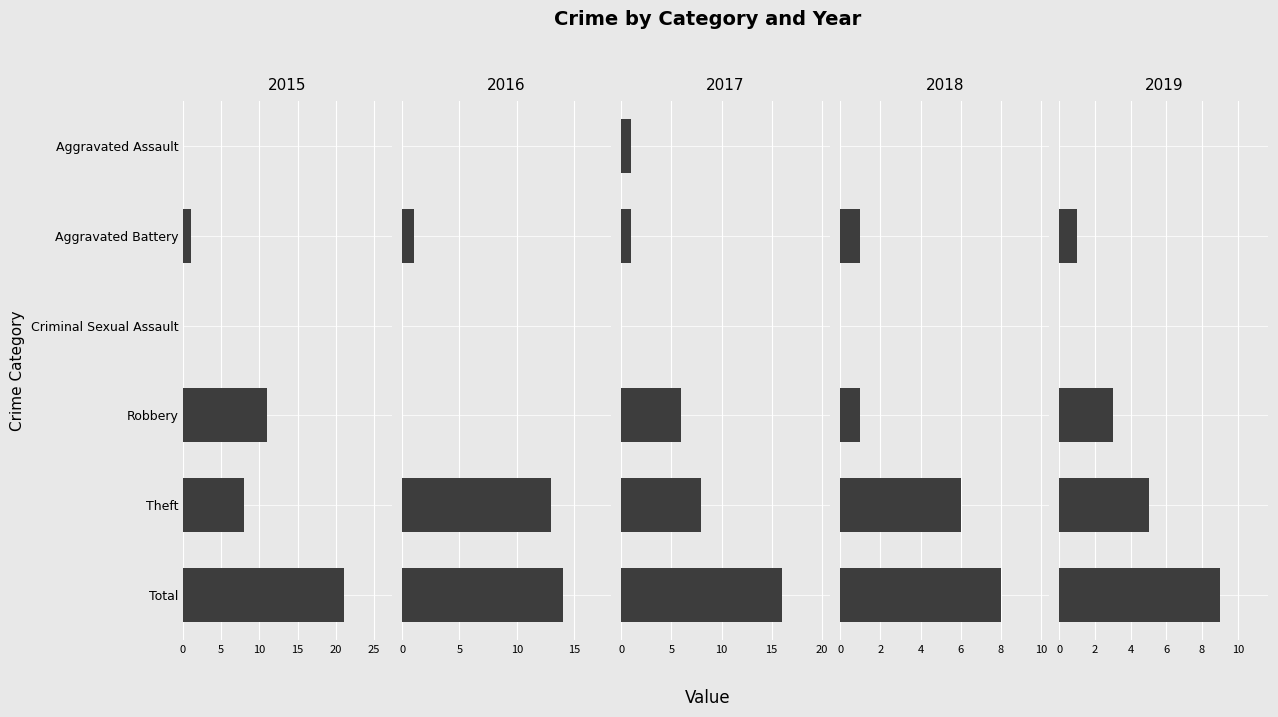

Reading left to right, transcribe all the data shown in this chart.

2015: Aggravated Assault=0	Aggravated Battery=1	Criminal Sexual Assault=0	Robbery=11	Theft=8	Total=21
2016: Aggravated Assault=0	Aggravated Battery=1	Criminal Sexual Assault=0	Robbery=0	Theft=13	Total=14
2017: Aggravated Assault=1	Aggravated Battery=1	Criminal Sexual Assault=0	Robbery=6	Theft=8	Total=16
2018: Aggravated Assault=0	Aggravated Battery=1	Criminal Sexual Assault=0	Robbery=1	Theft=6	Total=8
2019: Aggravated Assault=0	Aggravated Battery=1	Criminal Sexual Assault=0	Robbery=3	Theft=5	Total=9